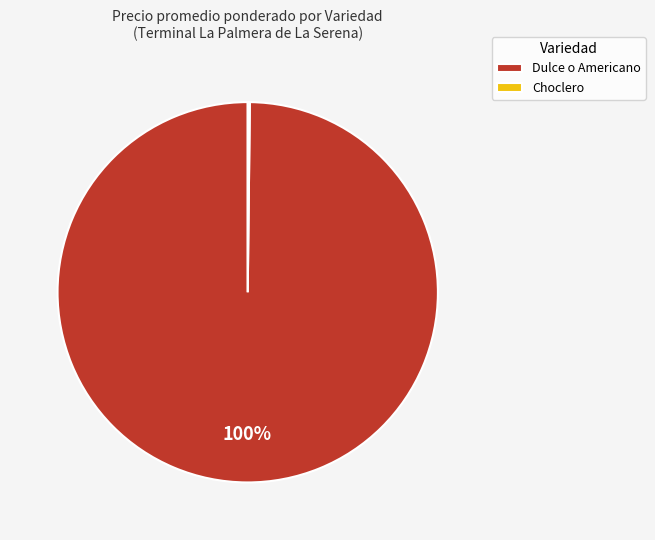

To the nearest percent, what is the average slice percentage?

50%